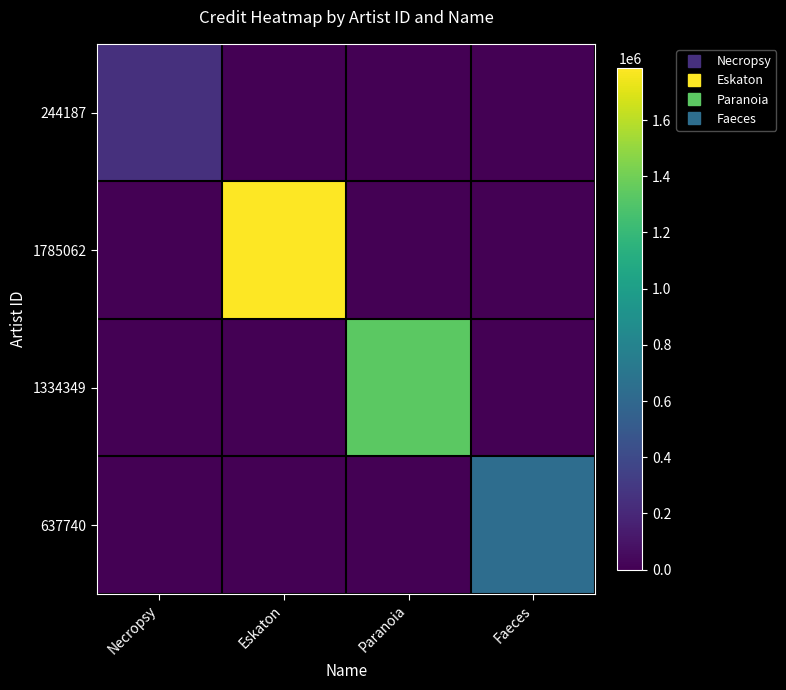

Between Paranoia and Necropsy, which is larger?

Necropsy